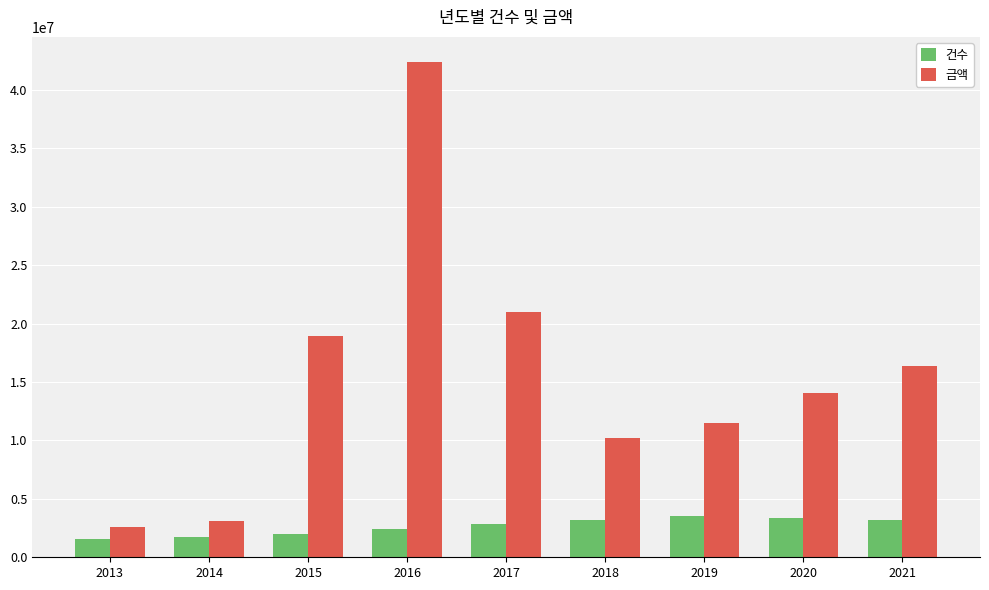

Rank the series by their average value, from lowest to highest.

건수, 금액